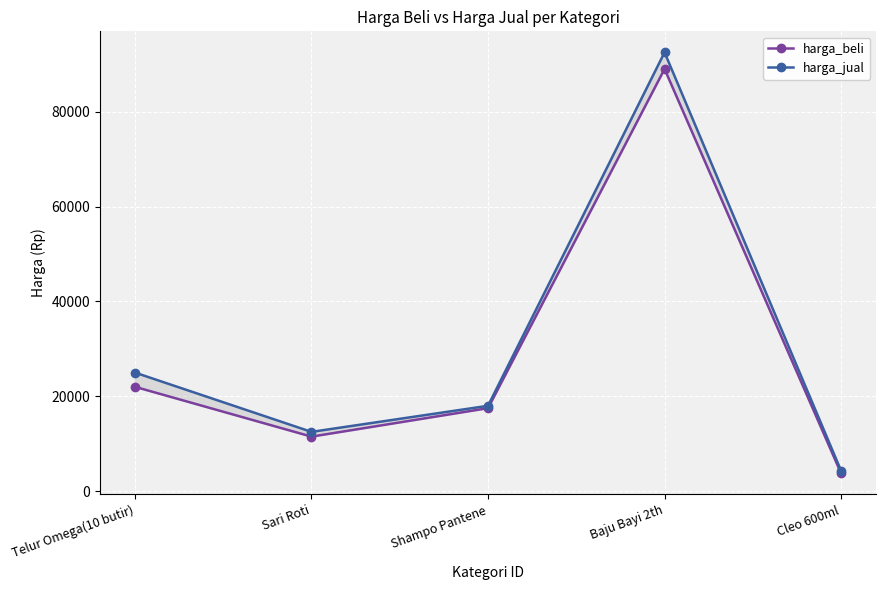

Reading left to right, list all the values displayed in this chart.

harga_beli: 22000	11500	17500	89000	3750
harga_jual: 25000	12500	18000	92500	4300